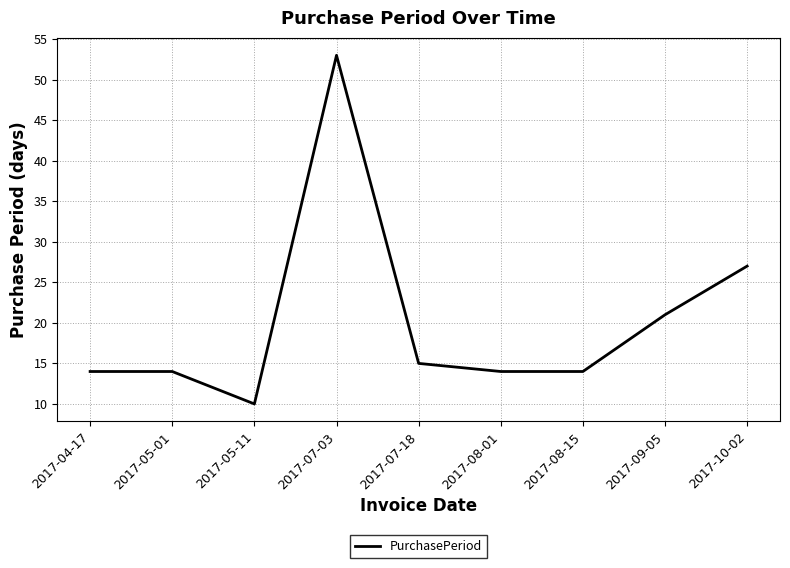

What is the difference between the values at 2017-07-18 and 2017-05-11?

5